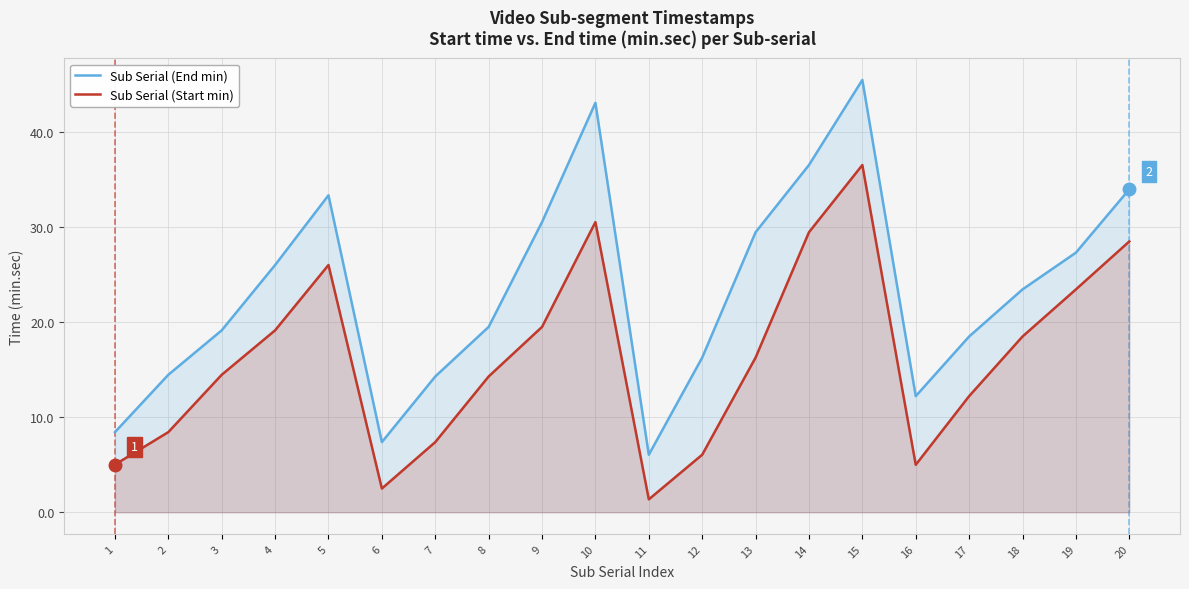

At how many categories does at least one series exceed 12?

17